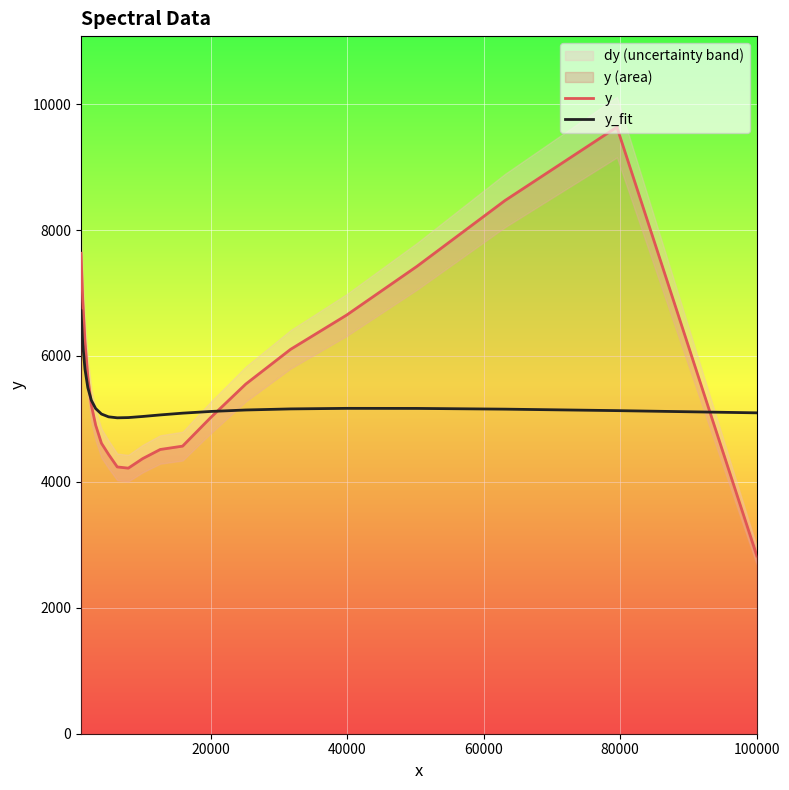

How many categories are shown in the chart?

21